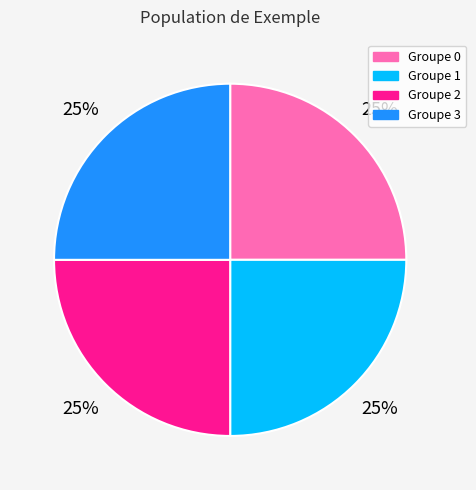

To the nearest percent, what is the average slice percentage?

25%